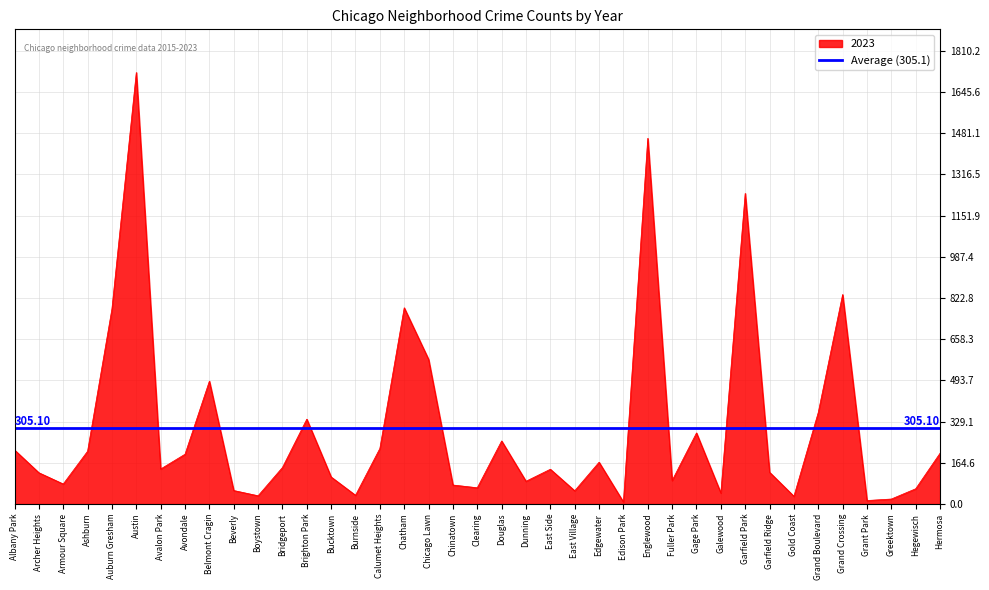

At which label is 2023 closest to 866?

Grand Crossing